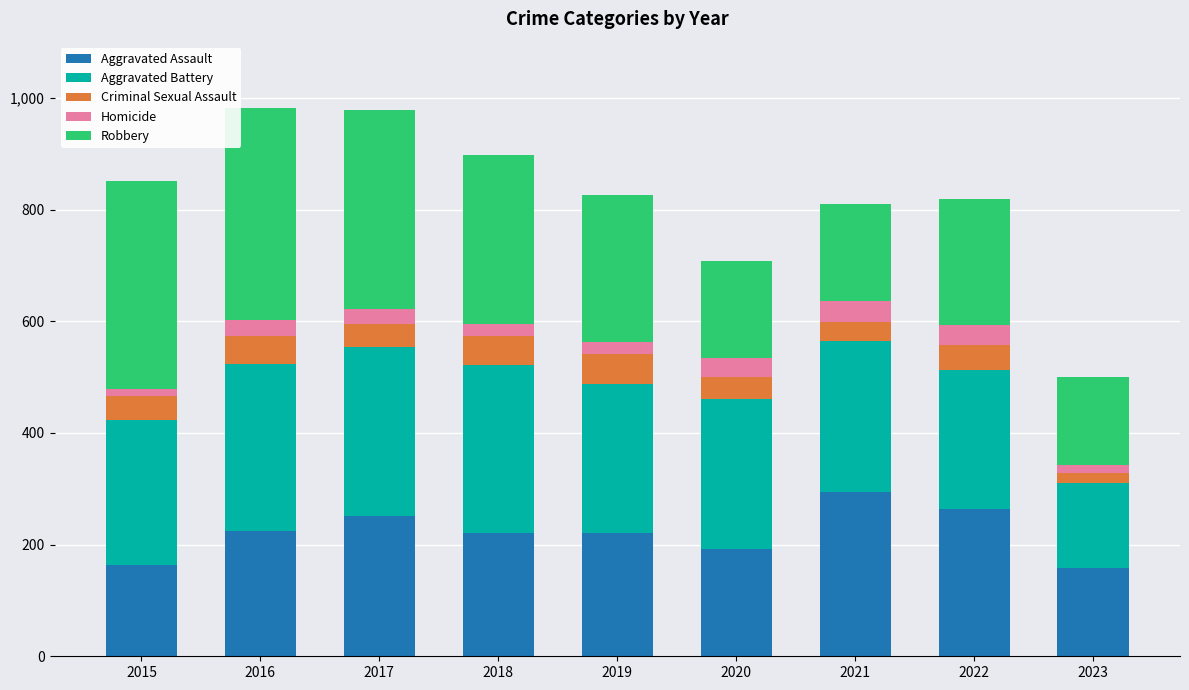

The value of Aggravated Assault at 2021 is 295. True or false?

True